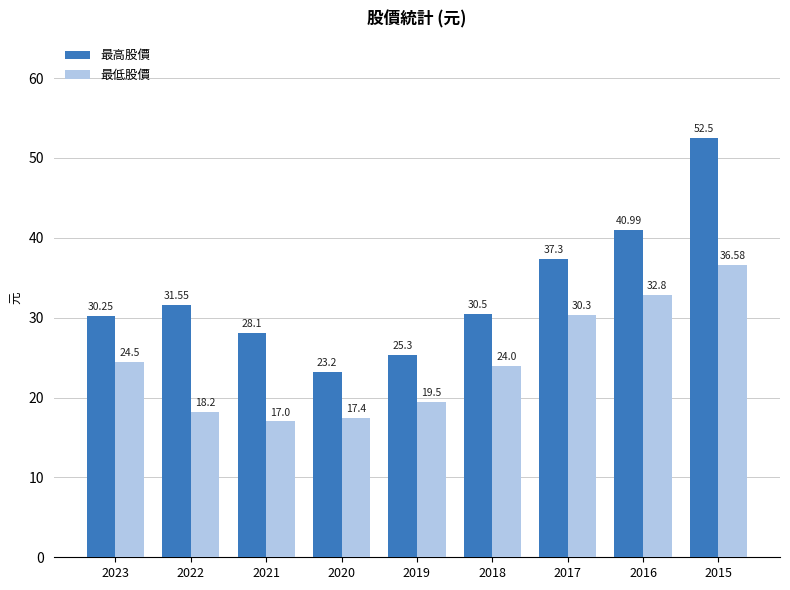

How many bars are there in each group?

2